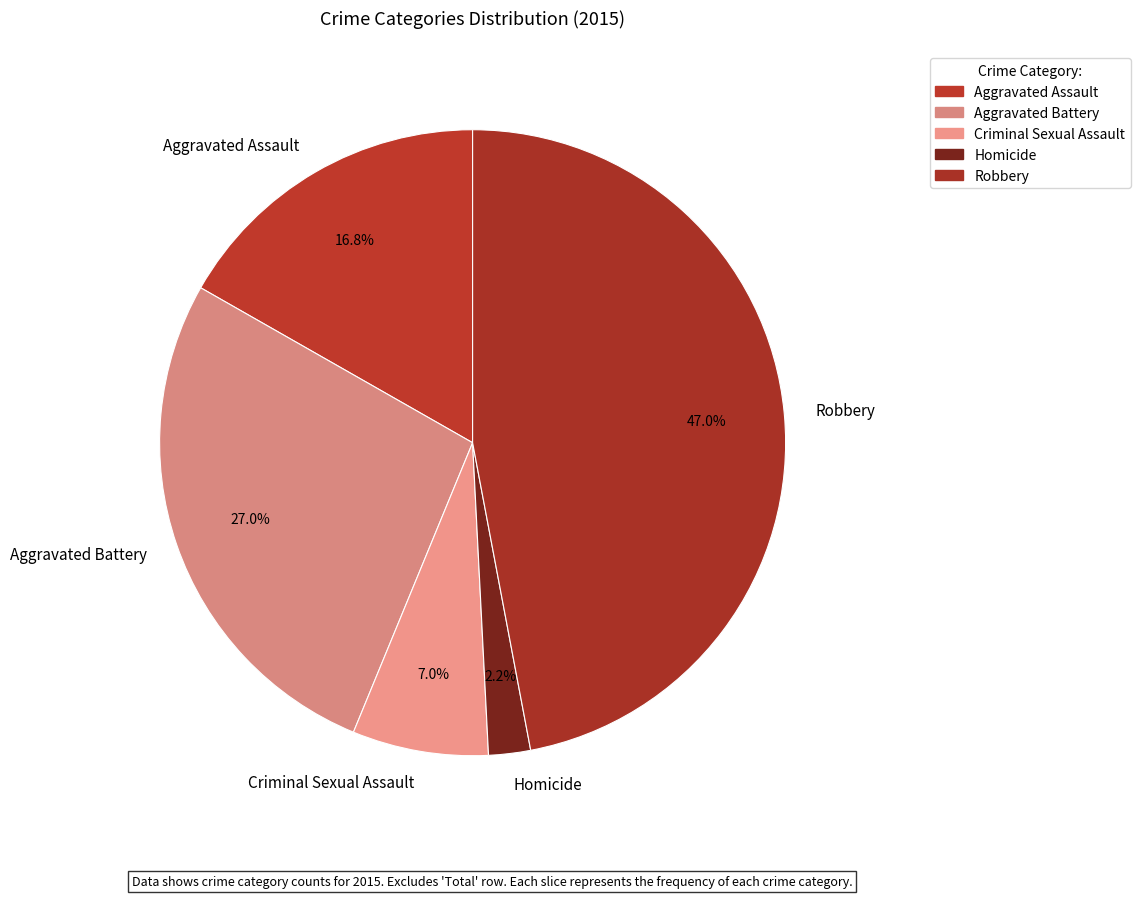

True or false: Homicide accounts for 2% of the total.

True